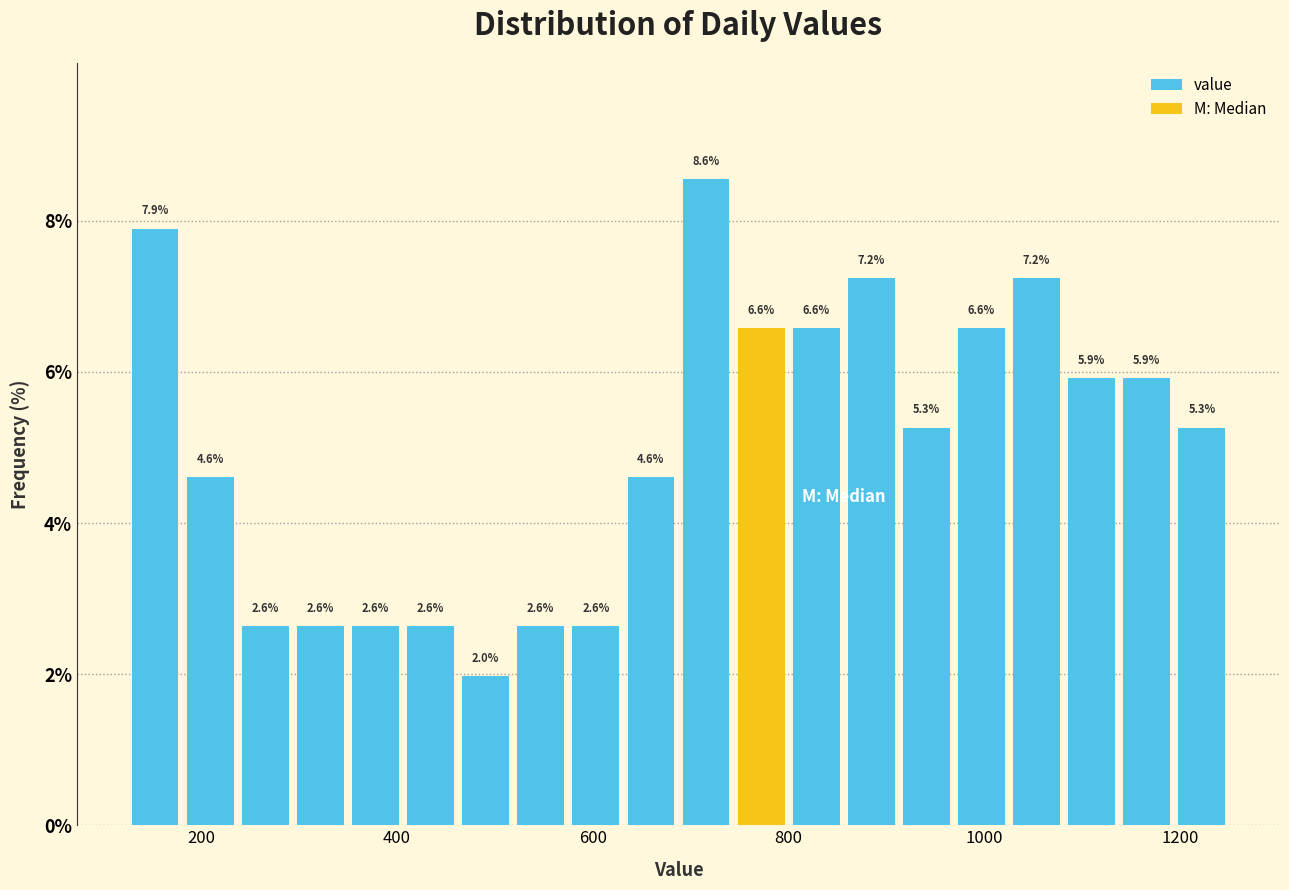

Around what value on the x-axis is the tallest bar? Give the approximate position of its centre, as read against the axis.

720